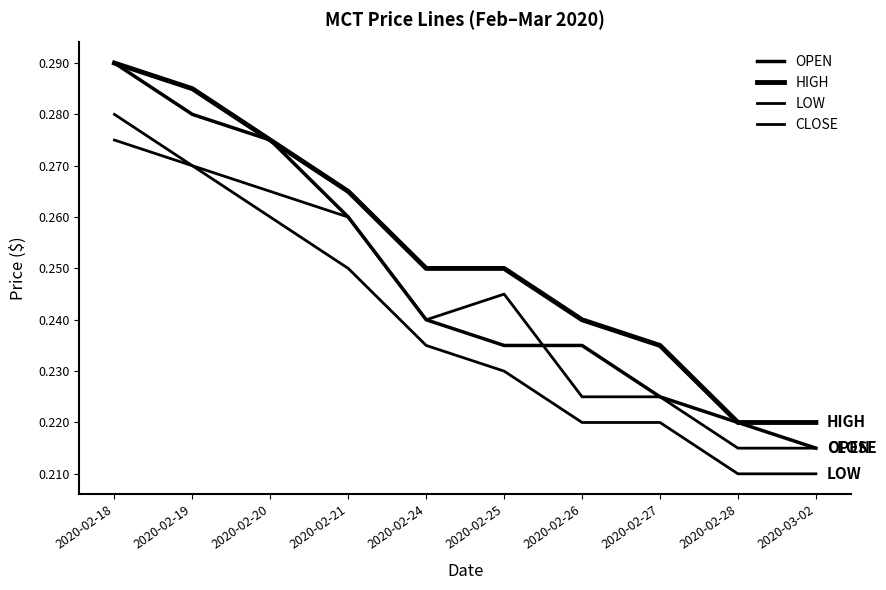

Does the chart display data point markers on the line(s)?

No